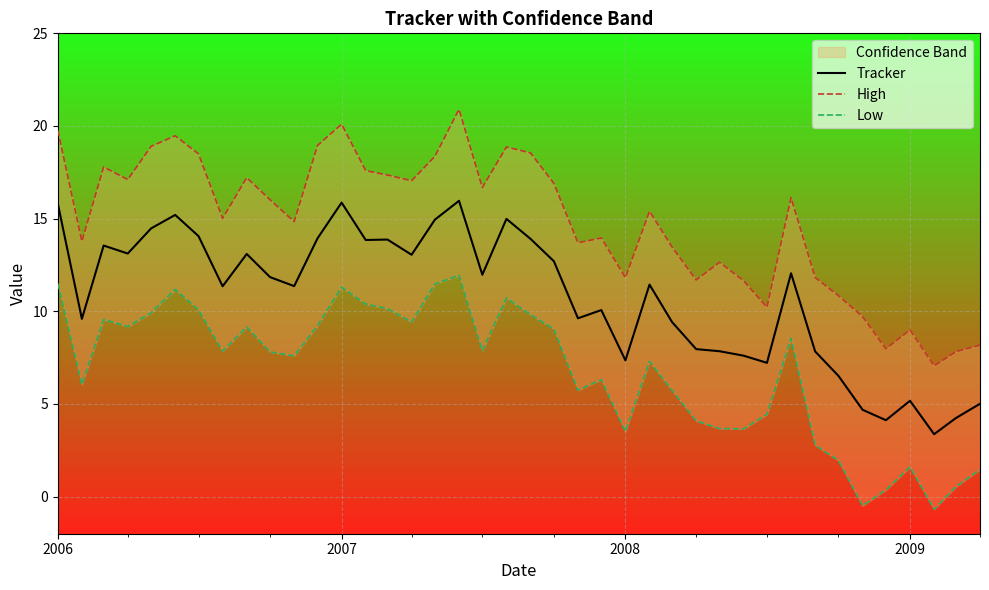

What is the greatest value displayed?

20.9